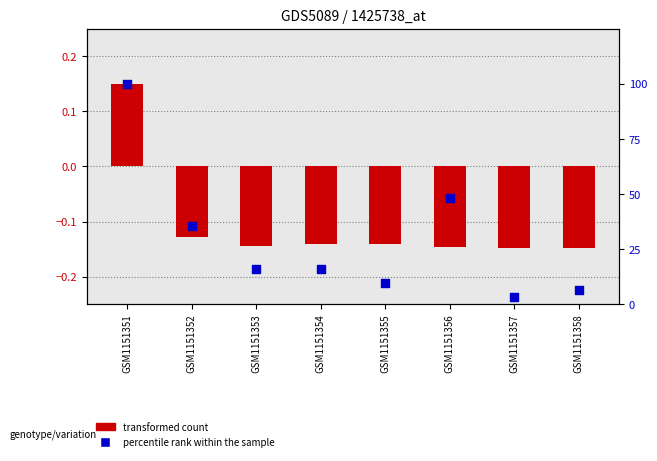

Which series reaches the maximum Y coordinate?

percentile rank within the sample